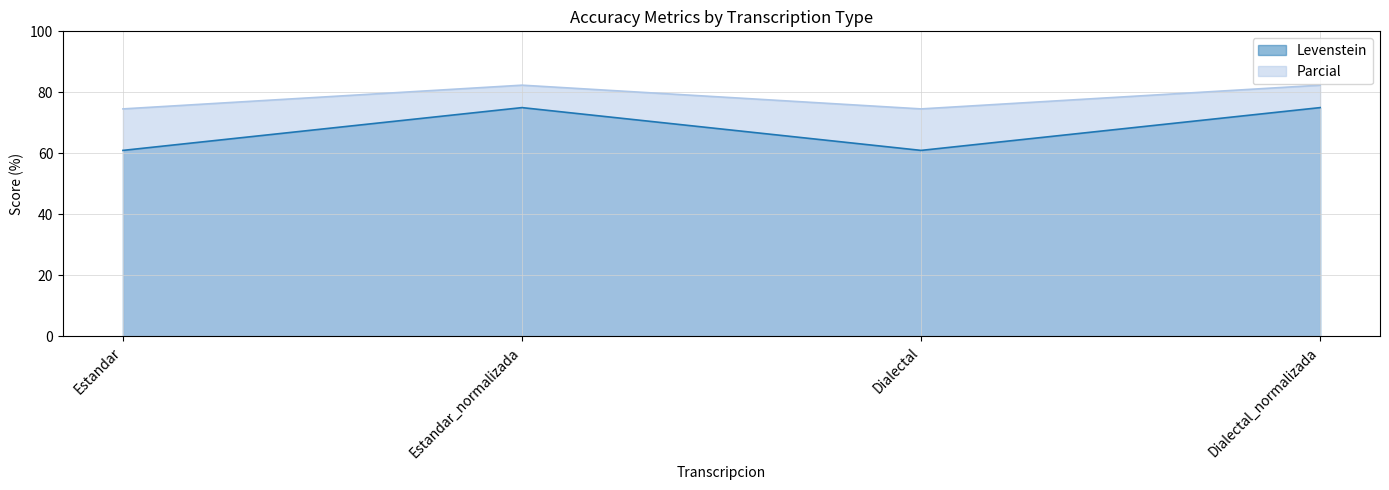

How many distinct data groups are displayed?

2